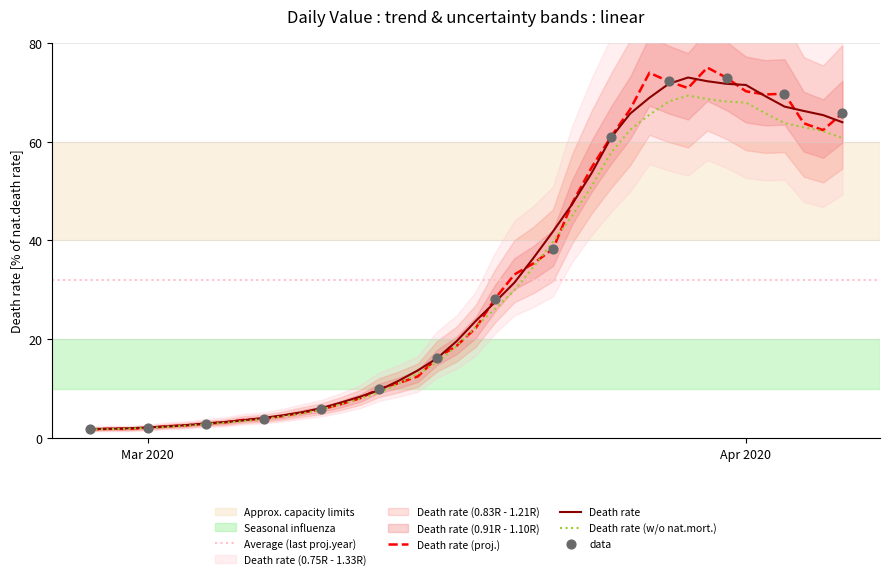

Between 2020-02-29 and 2020-03-29, which is larger?

2020-03-29